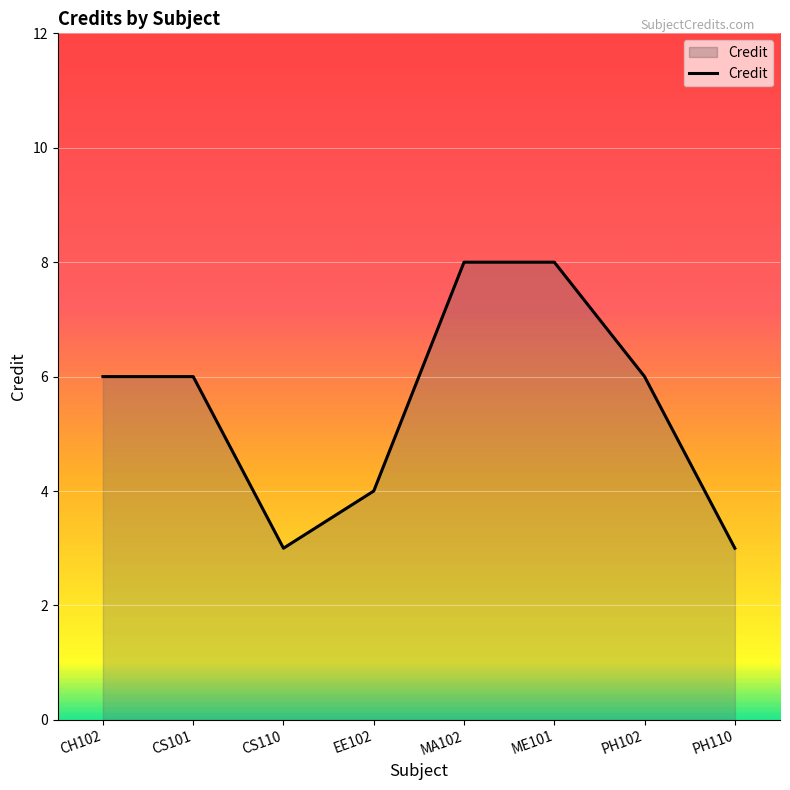

What is the maximum value shown in the chart?

8